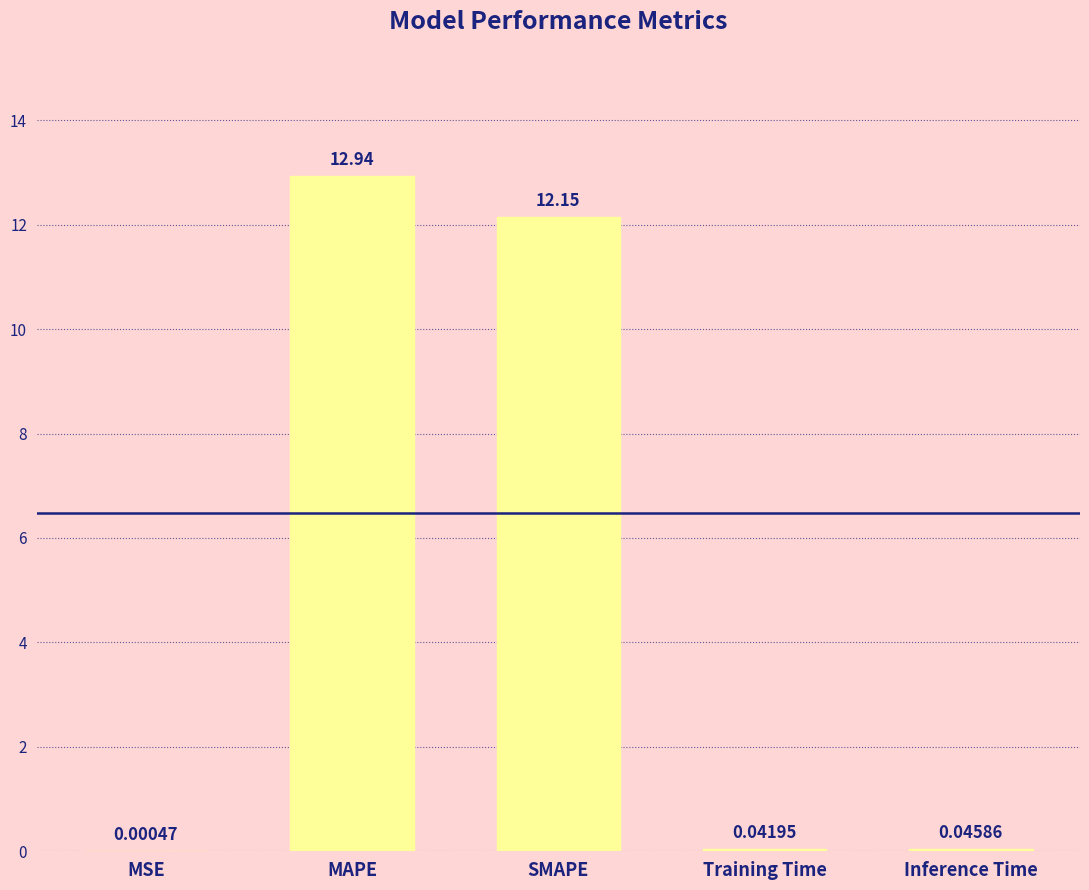

Which has a higher value, MSE or Inference Time?

Inference Time